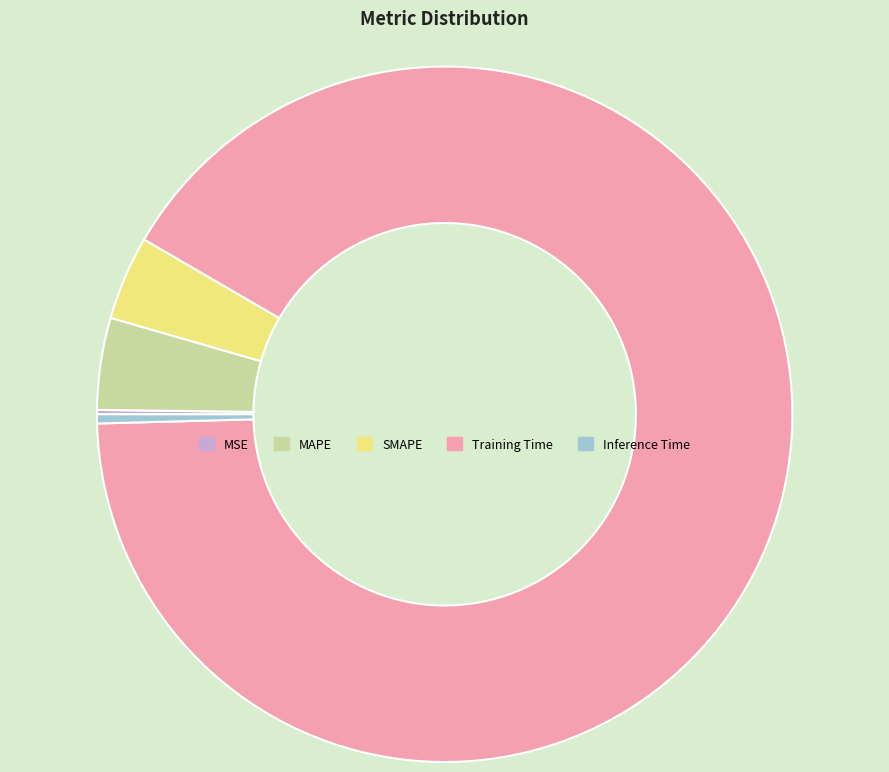

Do Training Time and Inference Time together represent more than half of the pie?

Yes